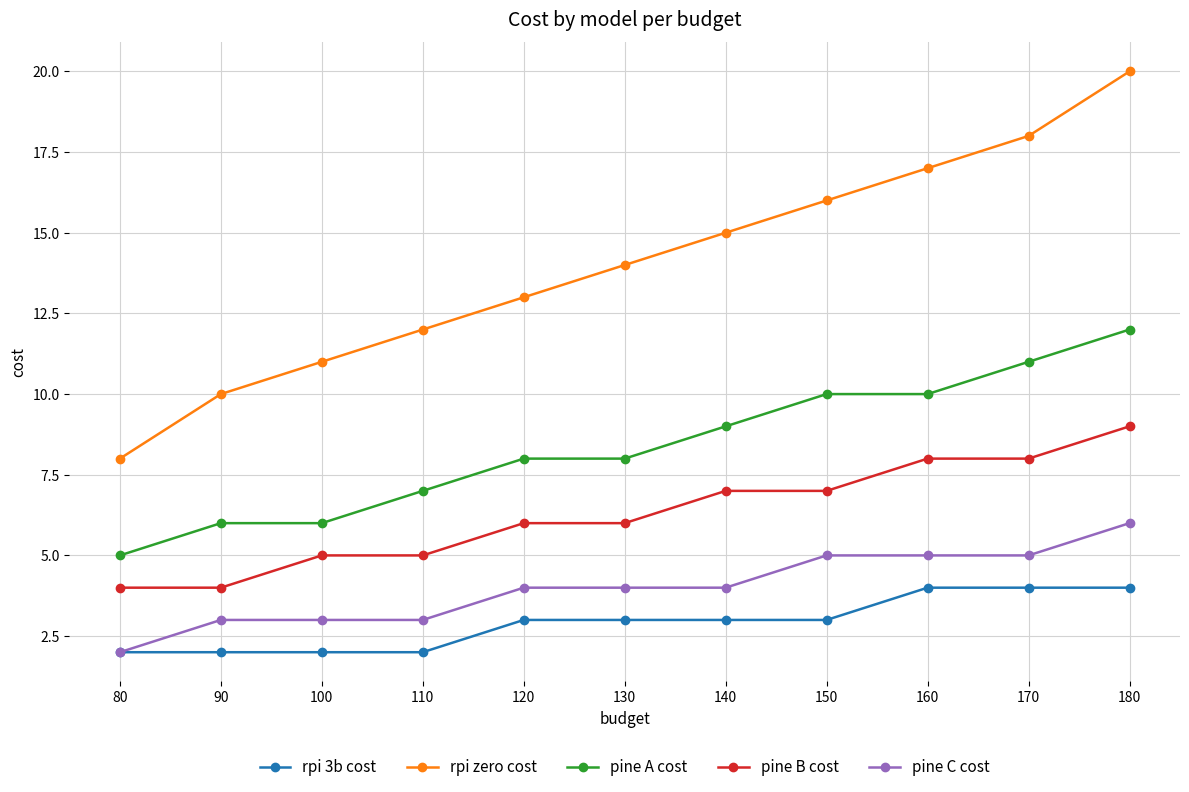

How many distinct data groups are displayed?

5